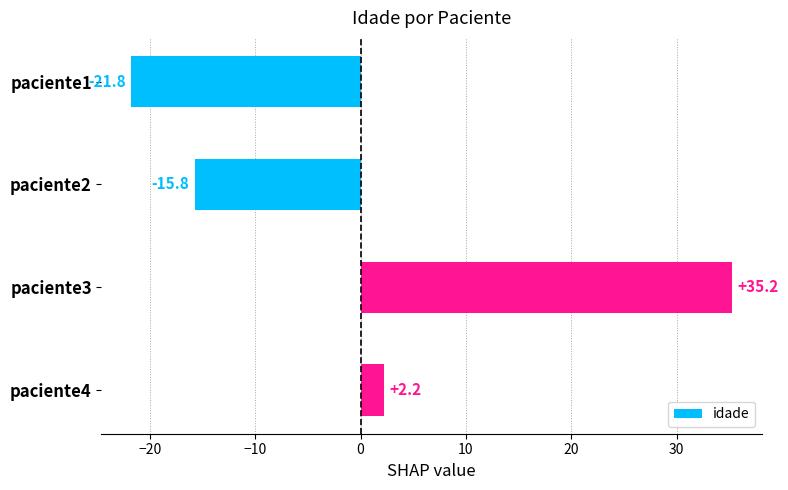

At which label is the value closest to 6?

paciente4